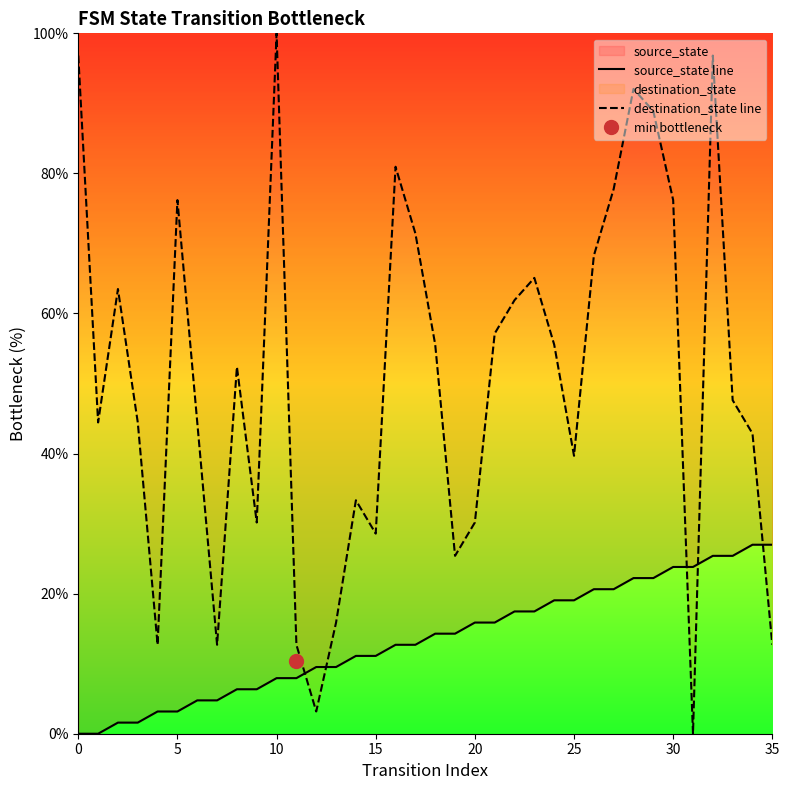

Is it true that source_state line equals 25.1 at 18?

False